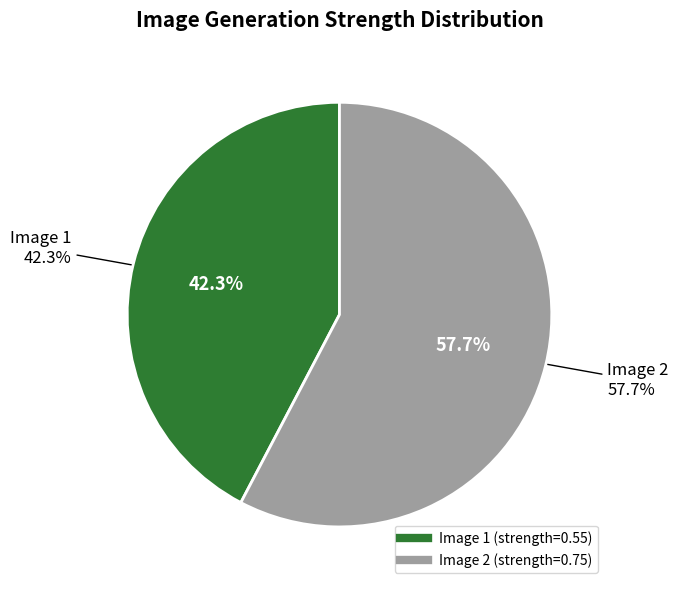

What is the smallest slice in the pie chart?

1